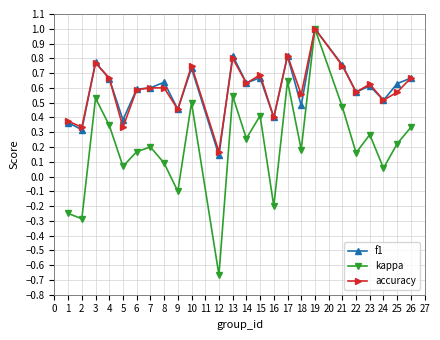

Which series changed the most between 7 and 26?

kappa